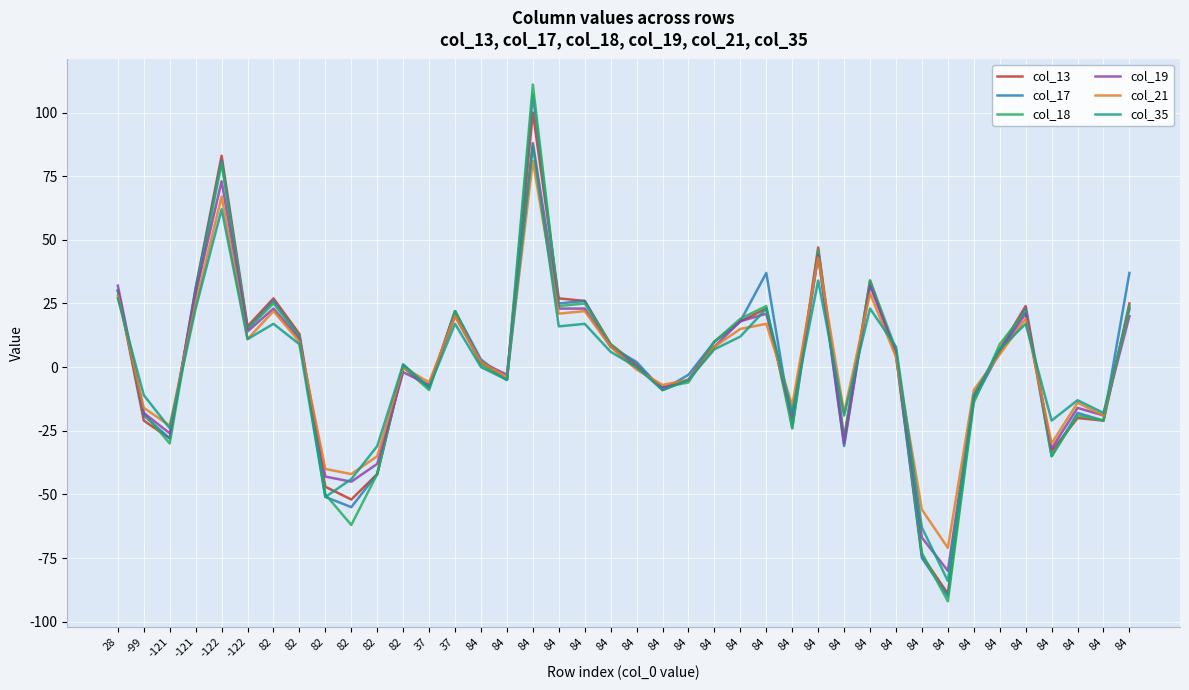

Count the number of categories in the chart.

40